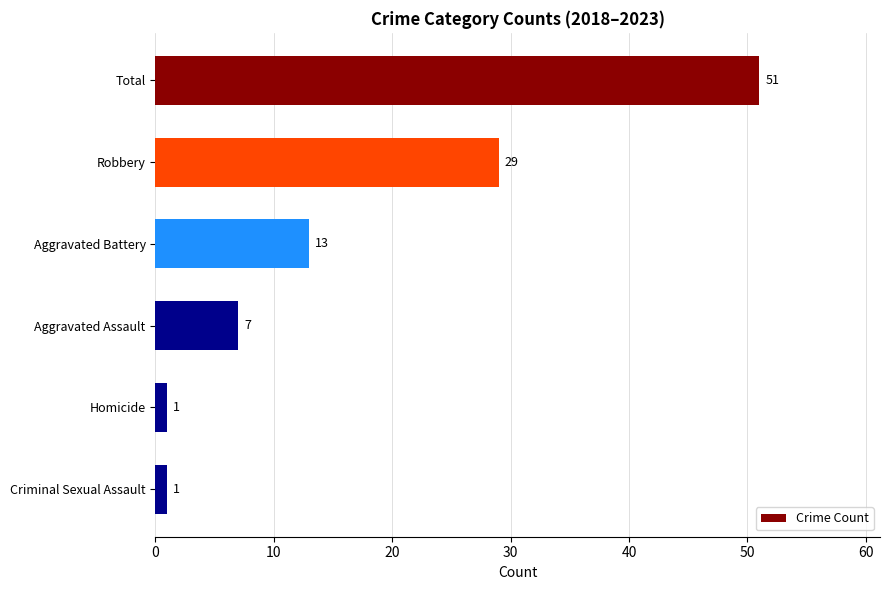

Reading top to bottom, what are all the values shown in this chart?

51	29	13	7	1	1